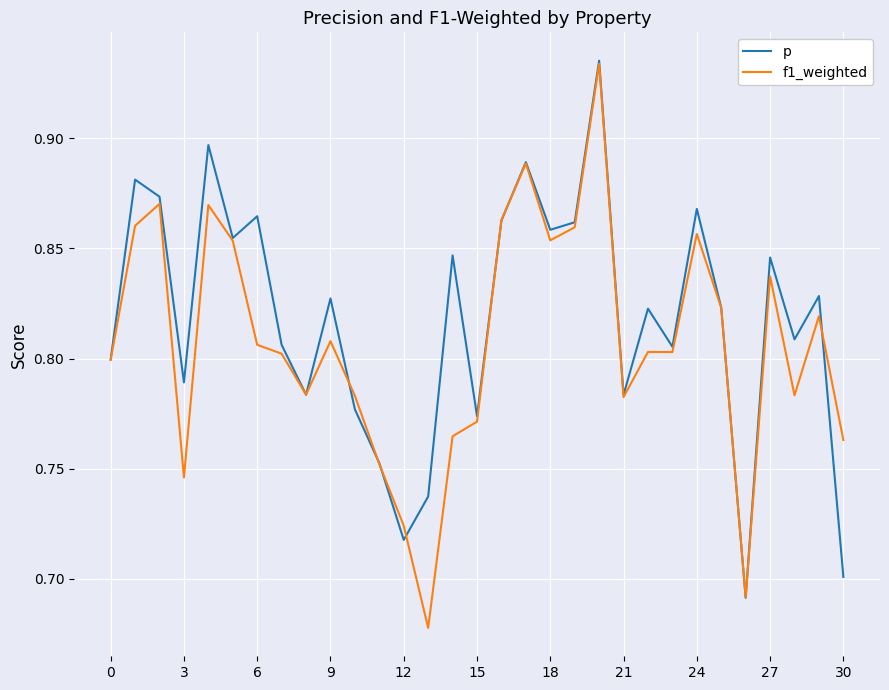

At how many categories does at least one series exceed 0?

31